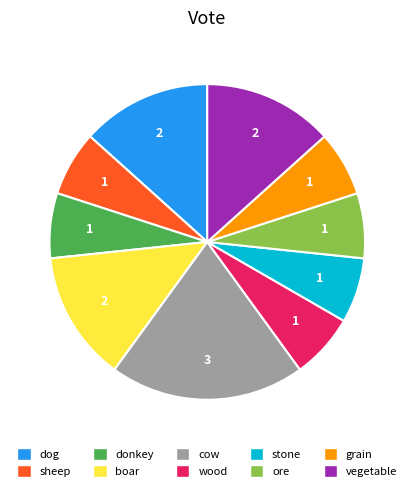

Do dog and ore together represent more than half of the pie?

No